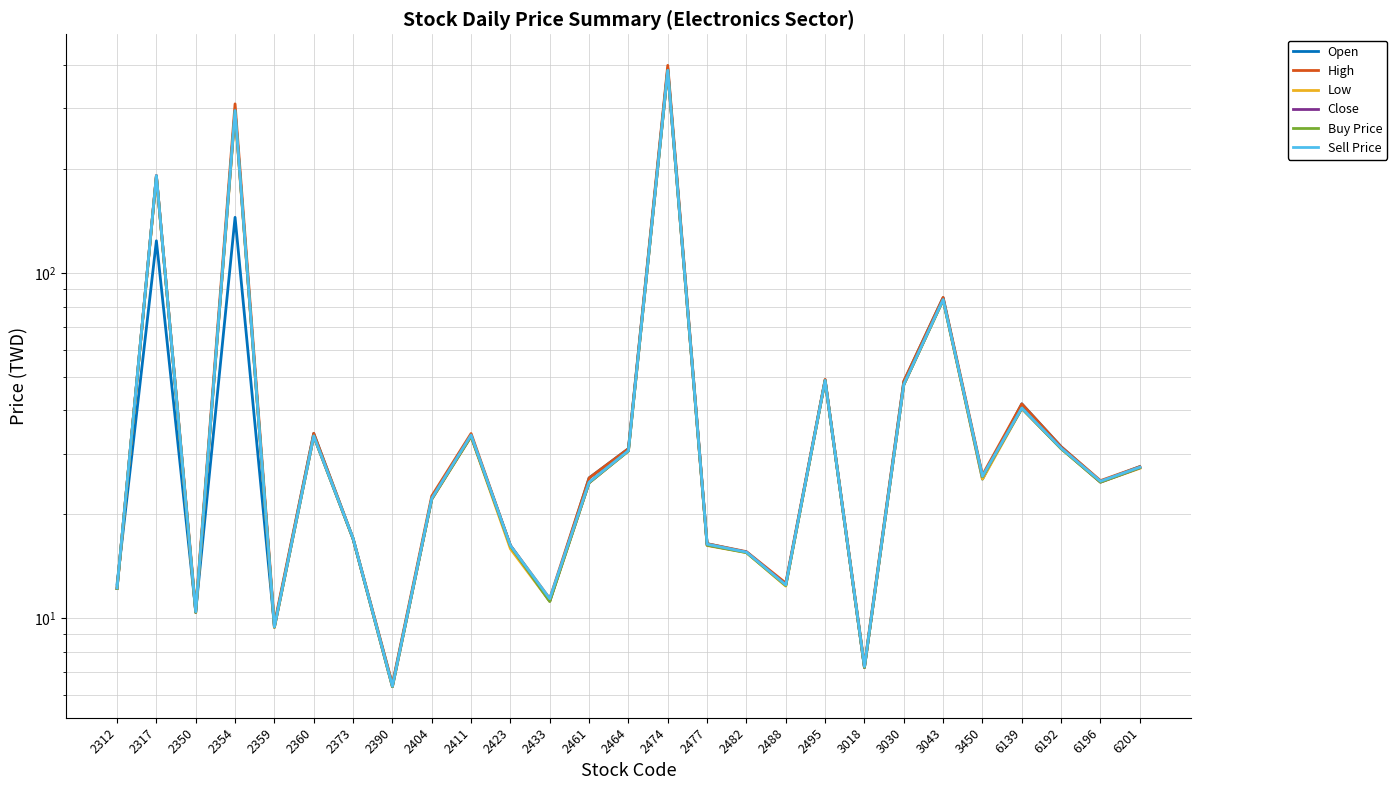

What is the difference between the maximum and minimum values in the Low series?

378.7